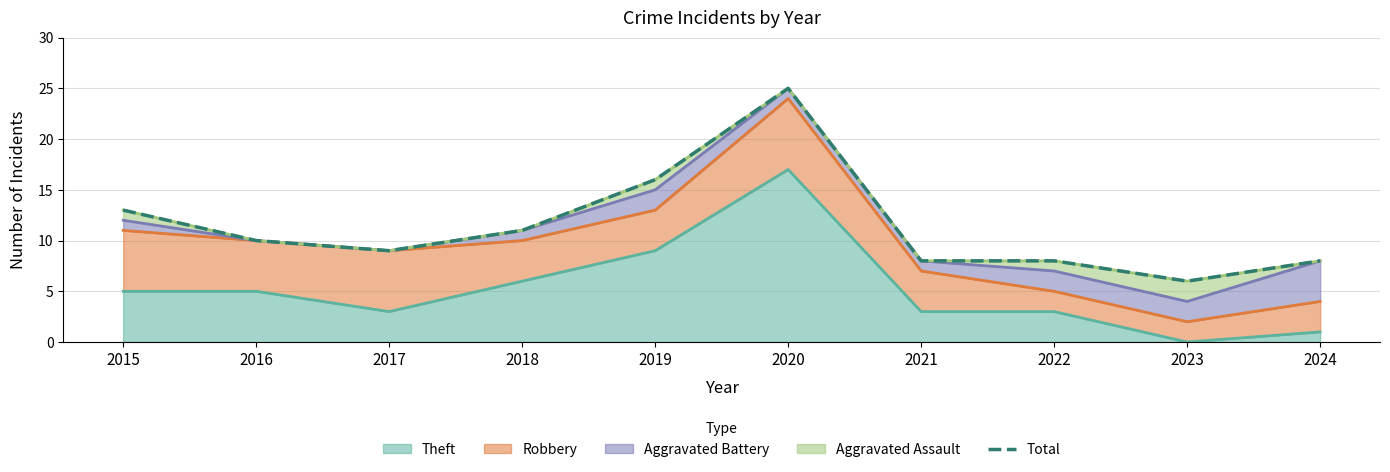

At which label does the data first exceed 10?

2015